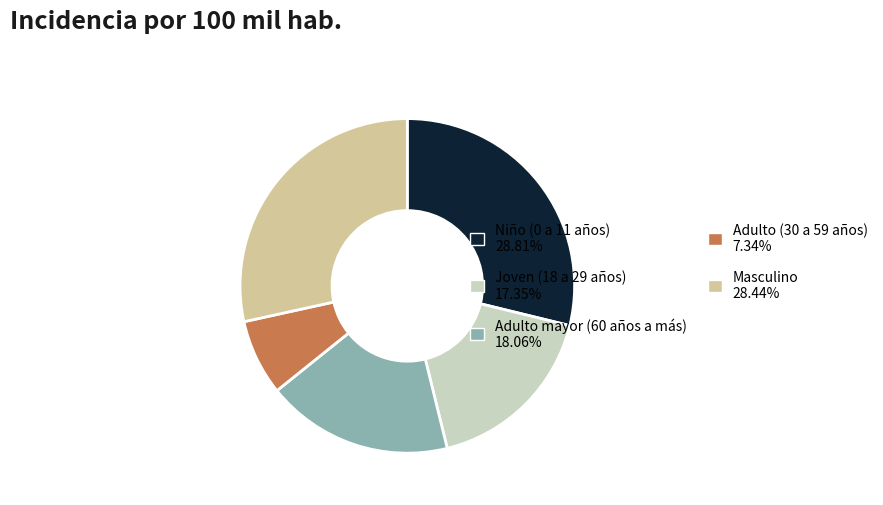

Between Masculino and Adulto (30 a 59 años), which is larger?

Masculino